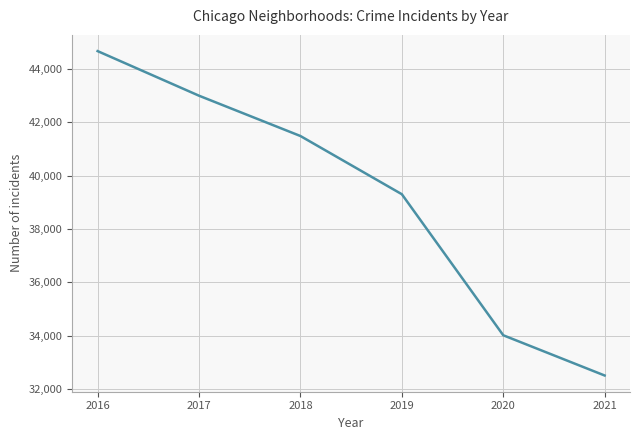

Rank the categories by value from lowest to highest.

2021, 2020, 2019, 2018, 2017, 2016